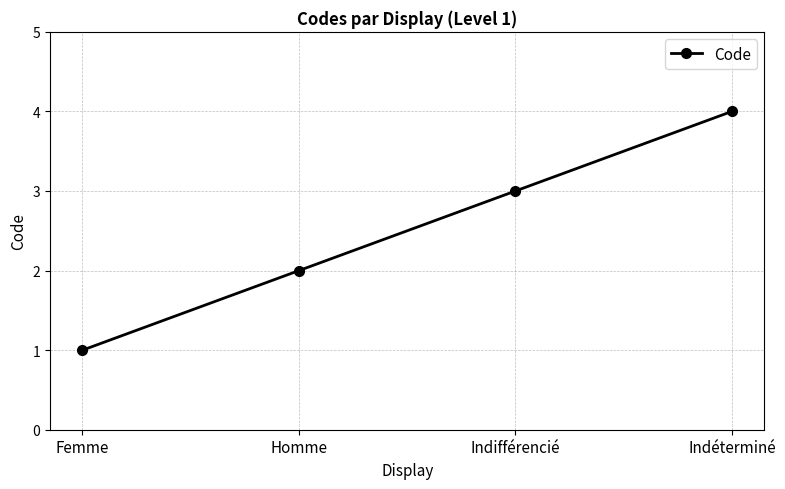

Approximately how many times larger is the value at Indéterminé compared to Femme?

4.0